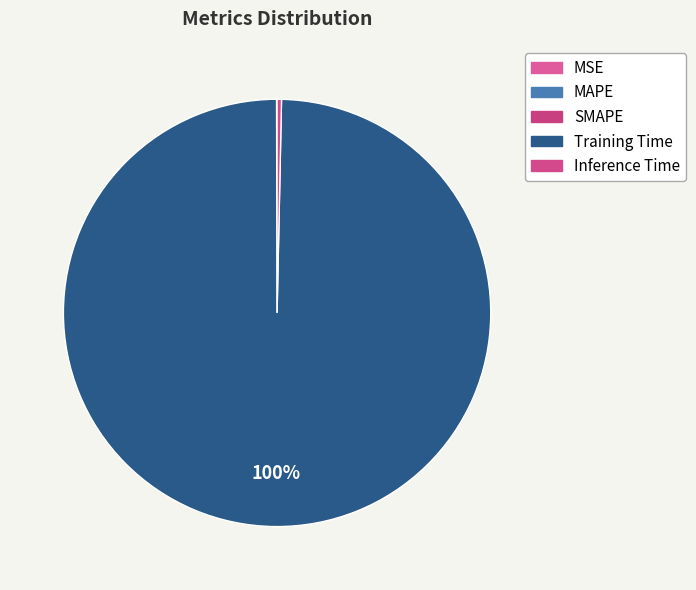

Count the number of slices in the pie.

5